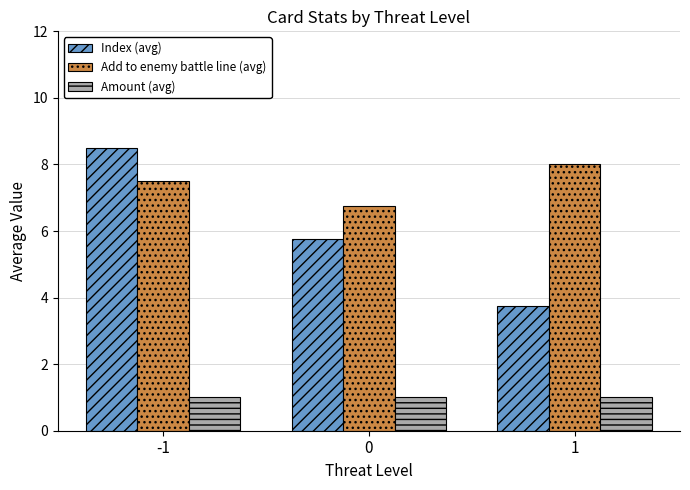

The Index (avg) series shows 2.5 at 1. True or false?

False